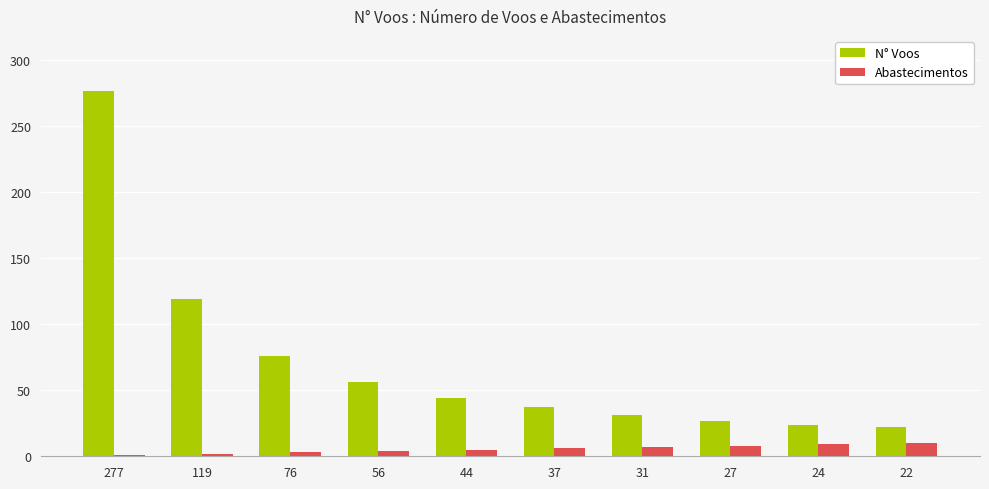

Where is N° Voos nearest to the value 149?

119